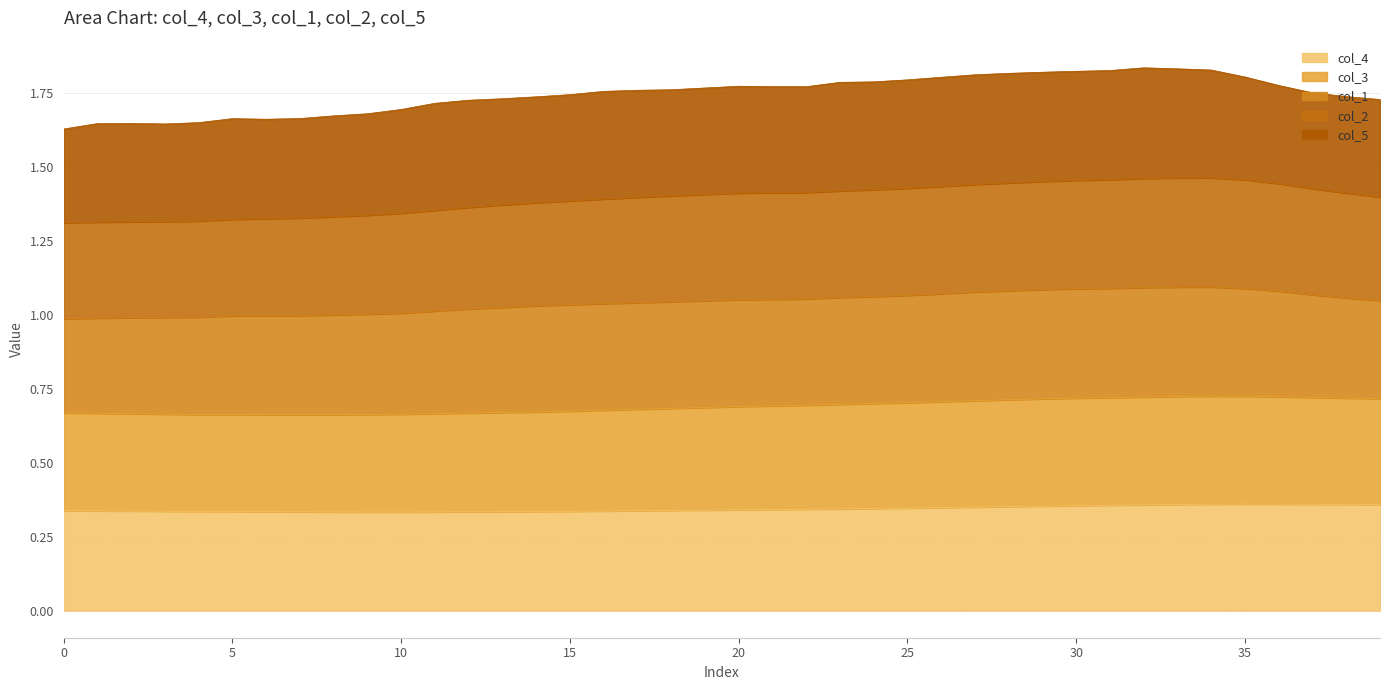

True or false: col_4 and col_3 cross at least once.

False